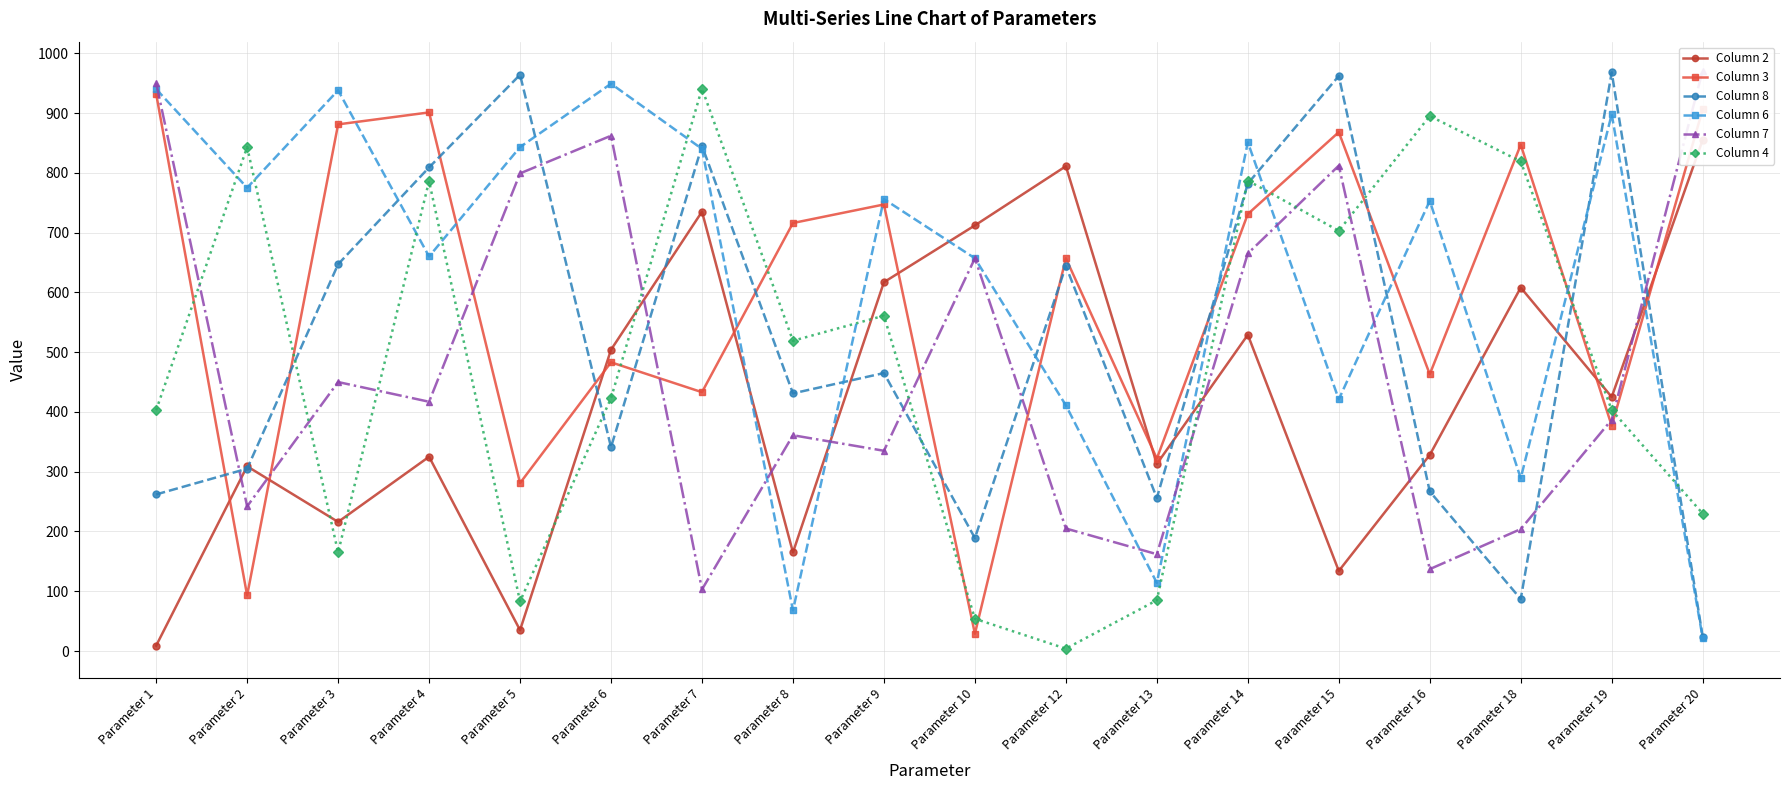

What are all the series names shown in the legend?

Column 2, Column 3, Column 8, Column 6, Column 7, Column 4